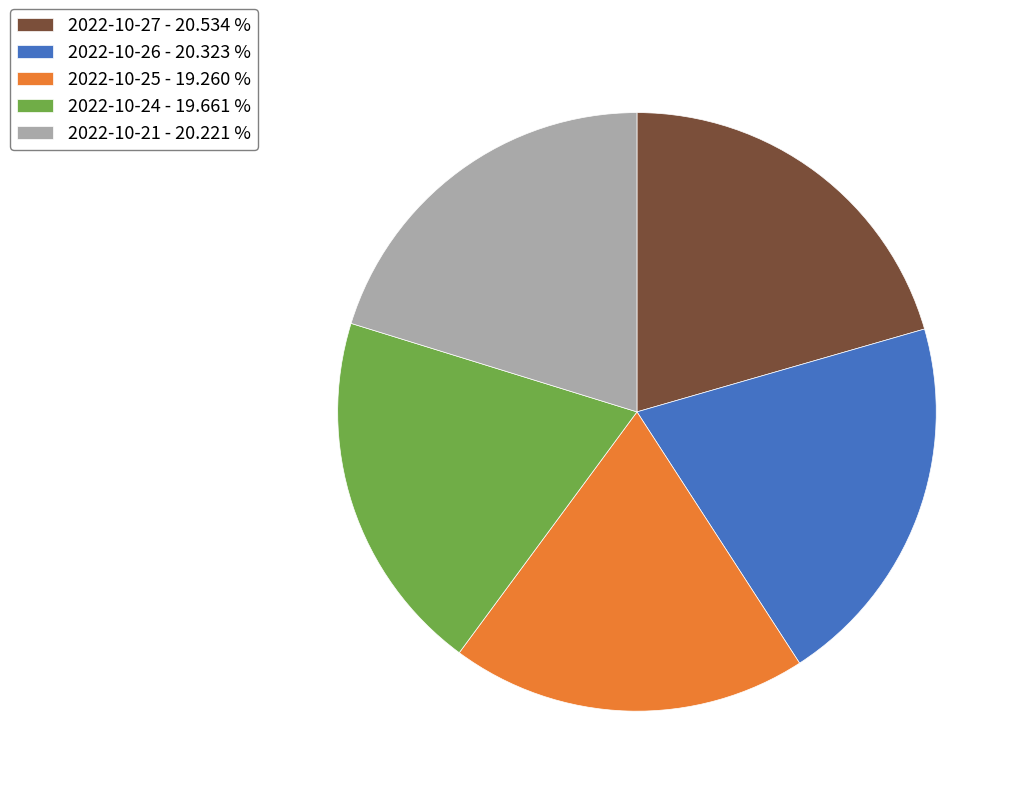

Does 2022-10-27 - 20.534 % account for over 50% of the chart?

No